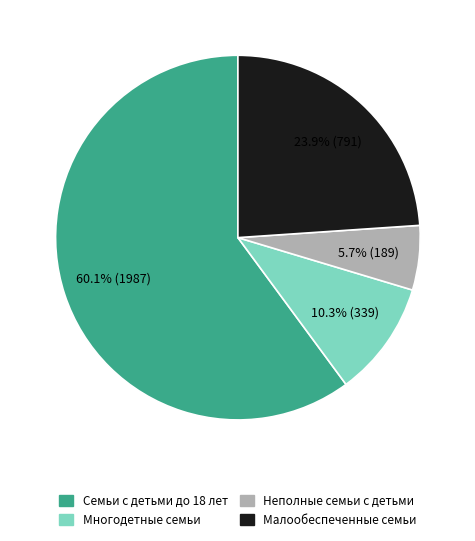

True or false: Малообеспеченные семьи accounts for 24% of the total.

True